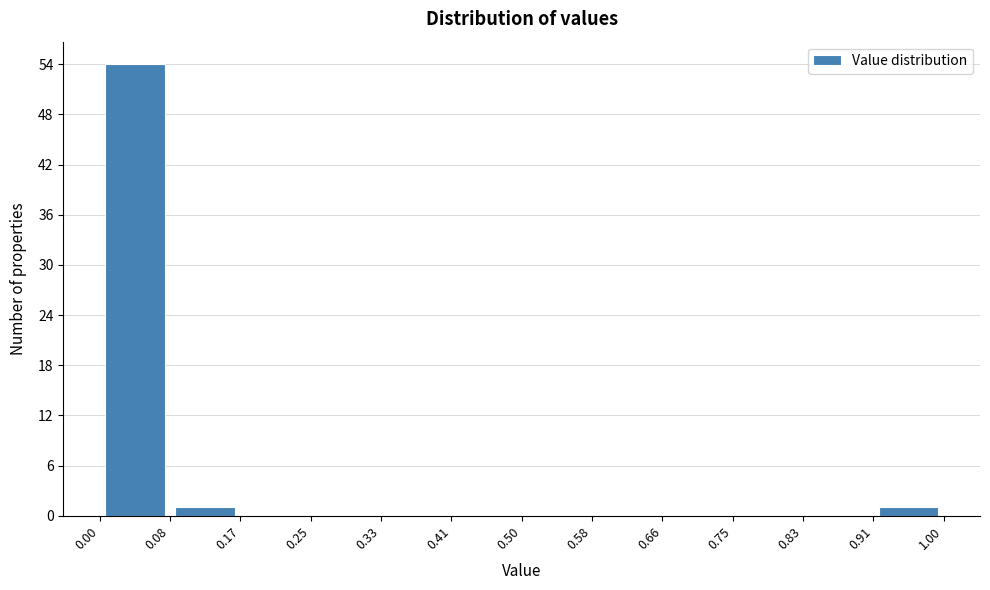

What is the height of the bar covering 0.08 to 0.17 on the x-axis? The values are not printed on the chart, so give them approximately, as read against the axis.

1